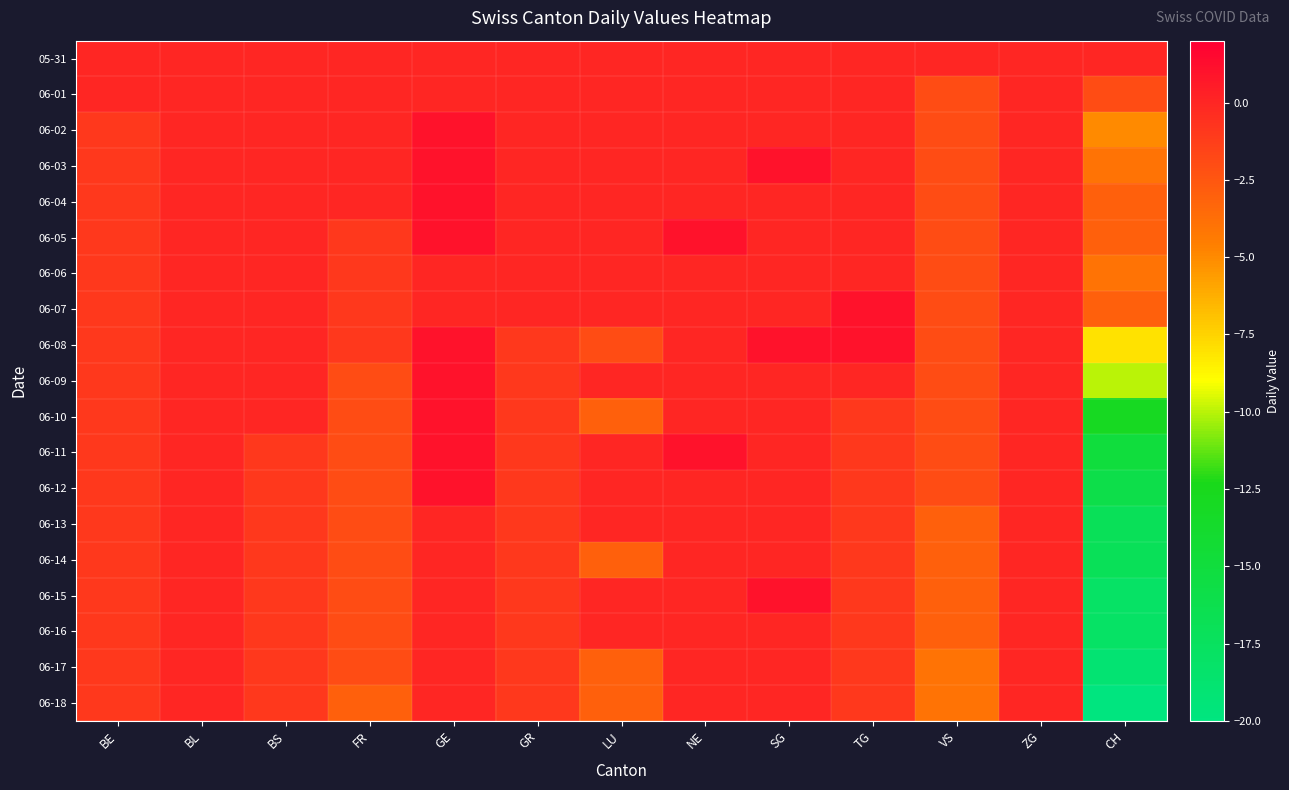

List the series in order of their peak value, lowest first.

05-31, 06-01, 06-06, 06-13, 06-14, 06-16, 06-17, 06-18, 06-02, 06-03, 06-04, 06-05, 06-07, 06-08, 06-09, 06-10, 06-11, 06-12, 06-15